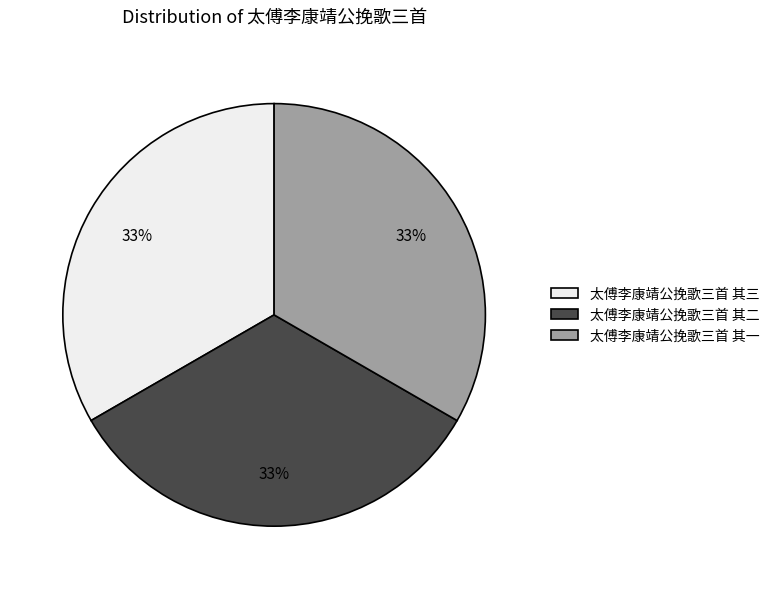

Is it true that 太傅李康靖公挽歌三首 其三 is 33% of the pie?

True